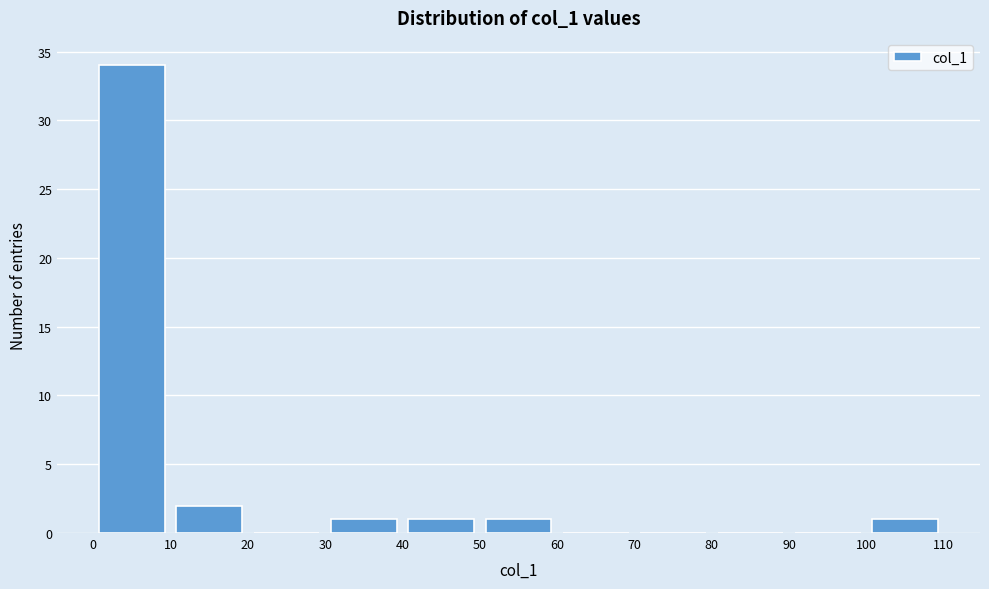

Reading left to right, list every bar in this chart as the range it spans on the x-axis followed by its height. The values are not printed on the chart, so give them approximately, as read against the axis.

0 to 10: 34
10 to 20: 2
20 to 30: 0
30 to 40: 1
40 to 50: 1
50 to 60: 1
60 to 70: 0
70 to 80: 0
80 to 90: 0
90 to 100: 0
100 to 110: 1